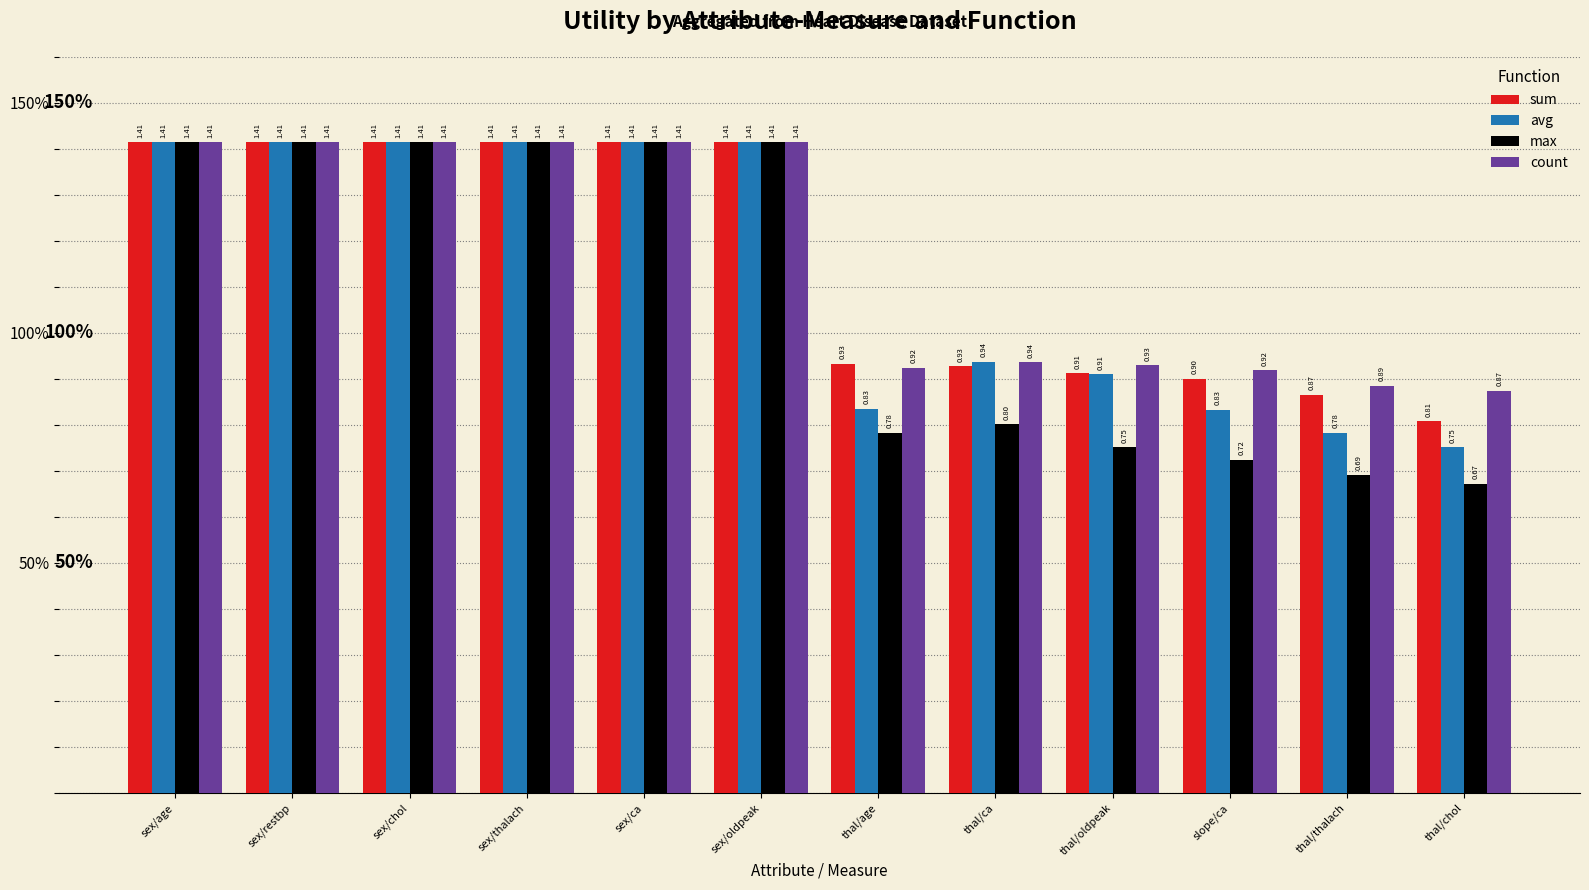

What is the label of the 12th bar from the left?

thal/chol